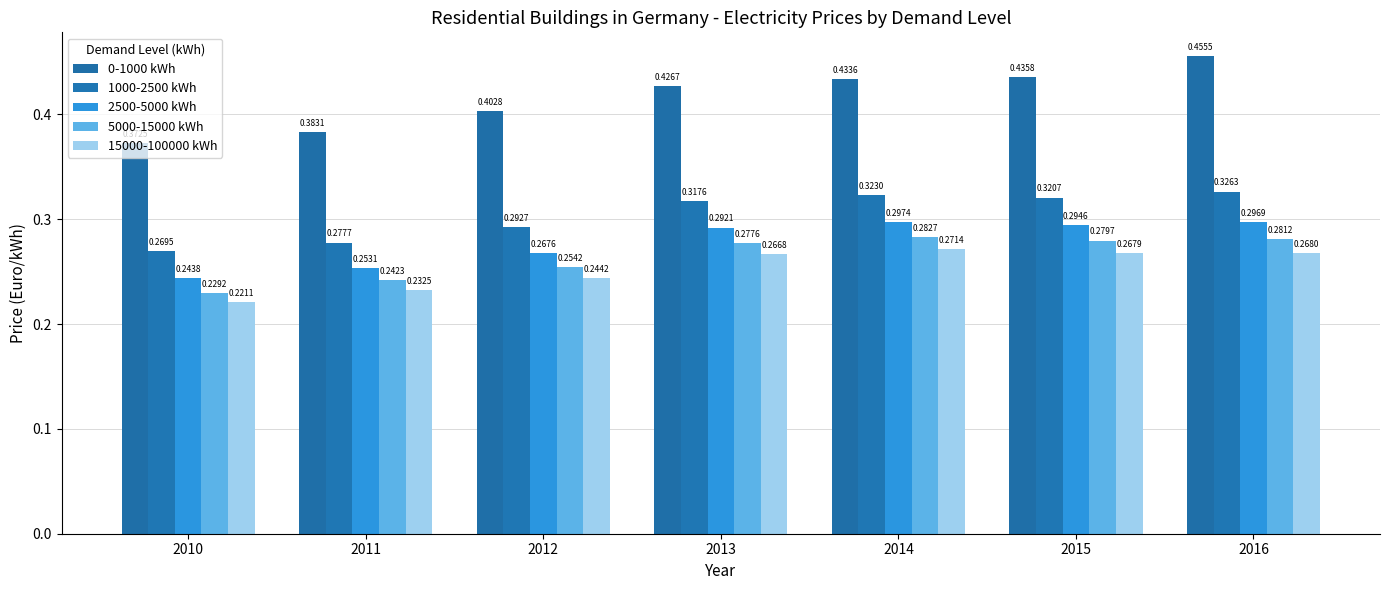

Is the value of 2500-5000 kWh at 2014 greater than the value of 0-1000 kWh at 2013?

No